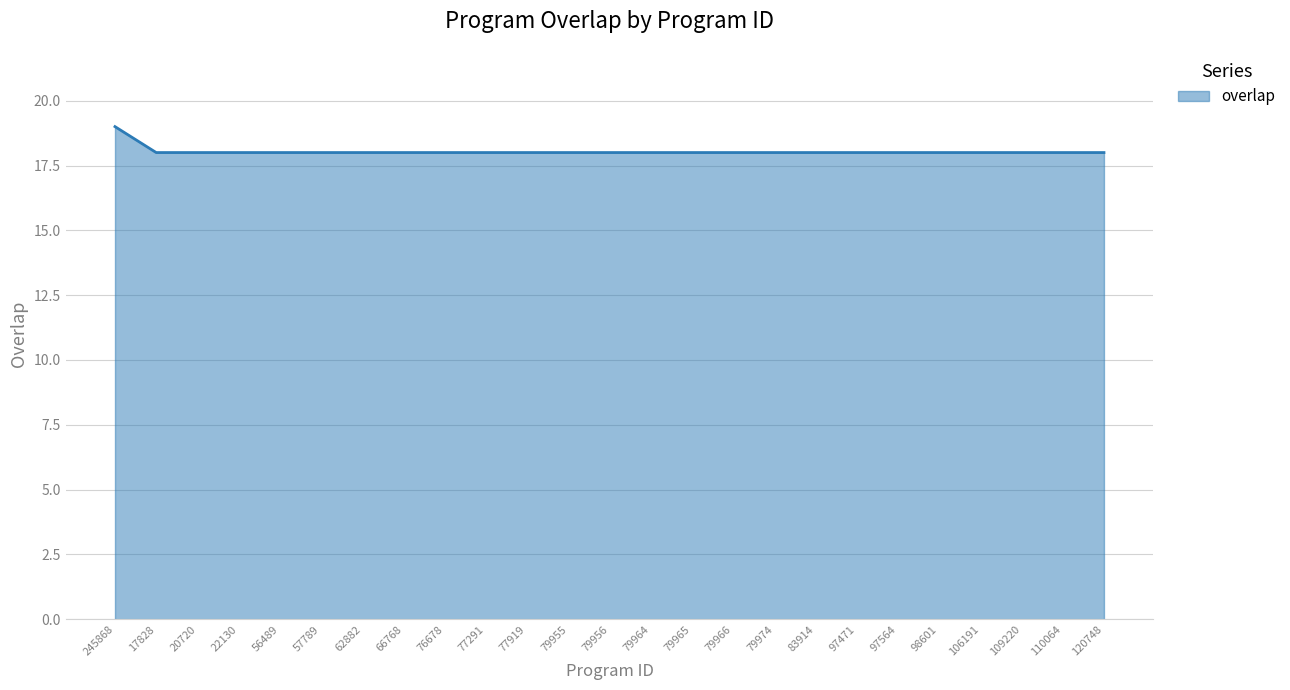

The value at 120748 is 18. True or false?

True